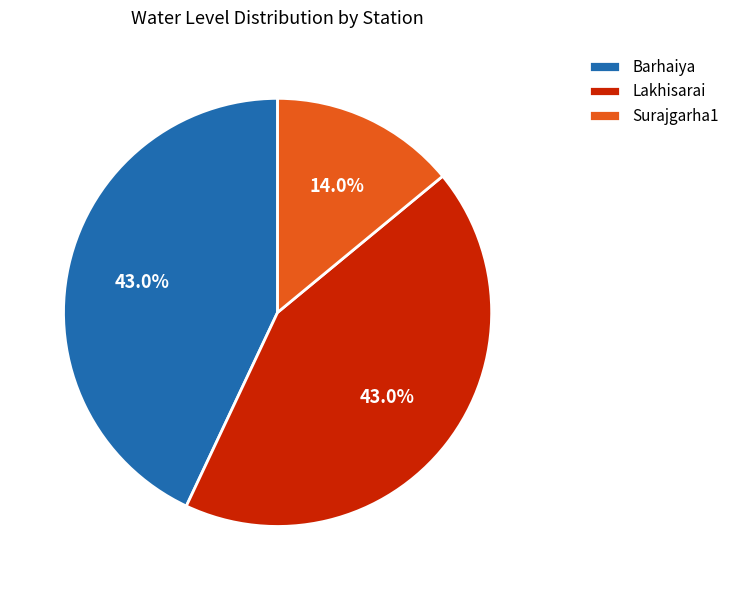

Which category has the smallest portion of the pie?

Surajgarha1